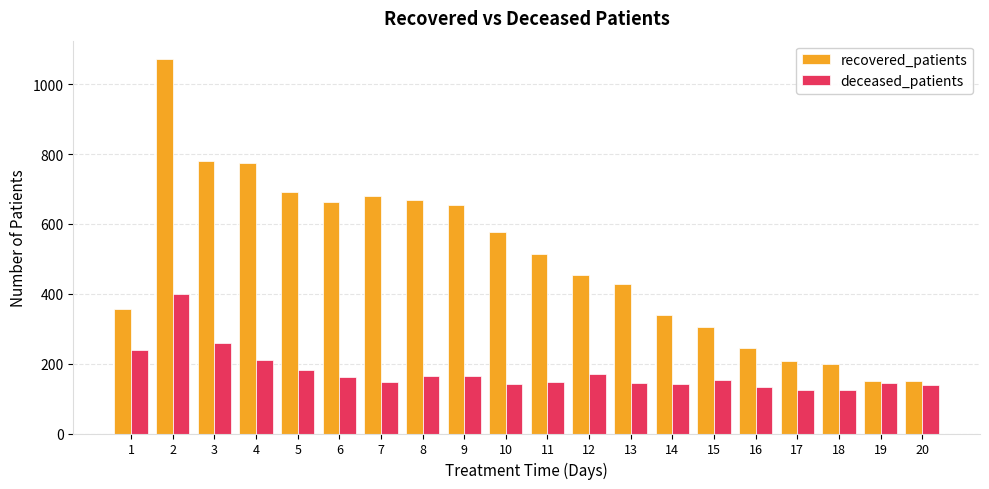

What value does the recovered_patients series have at 6?

664